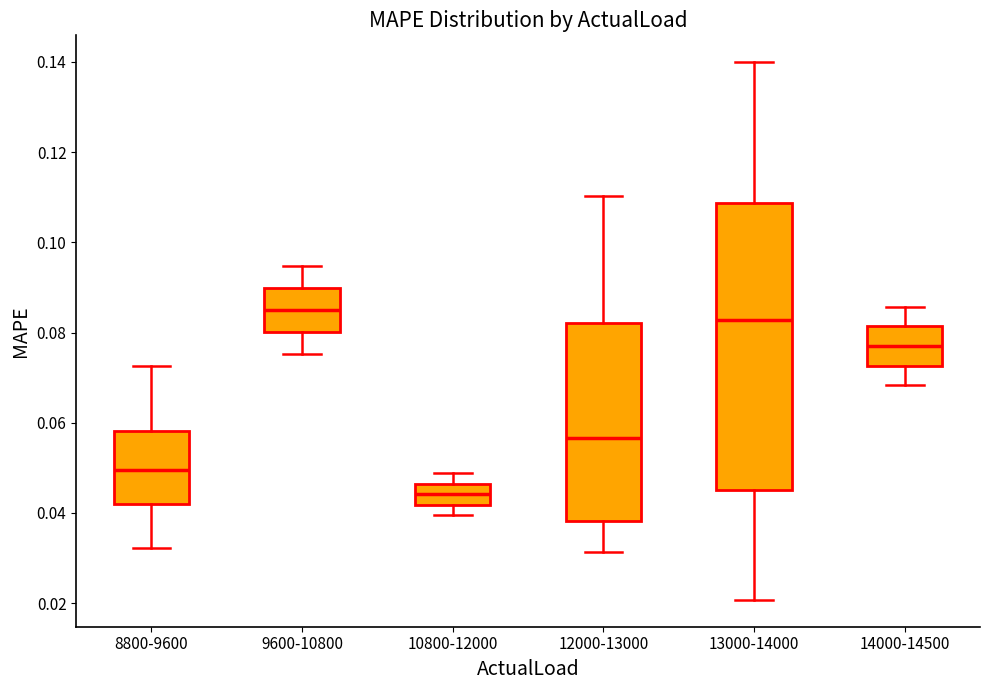

Reading left to right, read every box against the y-axis: the position of its median line, the range the box covers, and the ends of its whiskers. The values are not printed on the chart, so give them approximately, as read against the axis.

8800-9600: median 0.050, box 0.042 to 0.058, whiskers 0.032 to 0.072
9600-10800: median 0.086, box 0.080 to 0.090, whiskers 0.076 to 0.094
10800-12000: median 0.044, box 0.042 to 0.046, whiskers 0.040 to 0.048
12000-13000: median 0.056, box 0.038 to 0.082, whiskers 0.032 to 0.110
13000-14000: median 0.082, box 0.046 to 0.108, whiskers 0.020 to 0.140
14000-14500: median 0.078, box 0.072 to 0.082, whiskers 0.068 to 0.086